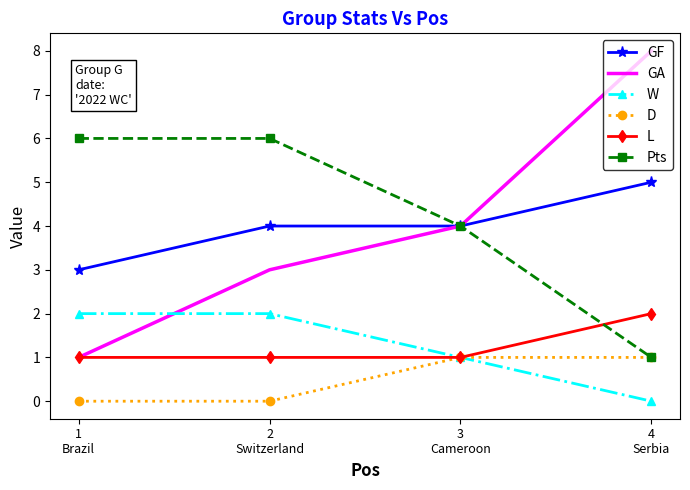

At which label is GA closest to 4?

3
Cameroon